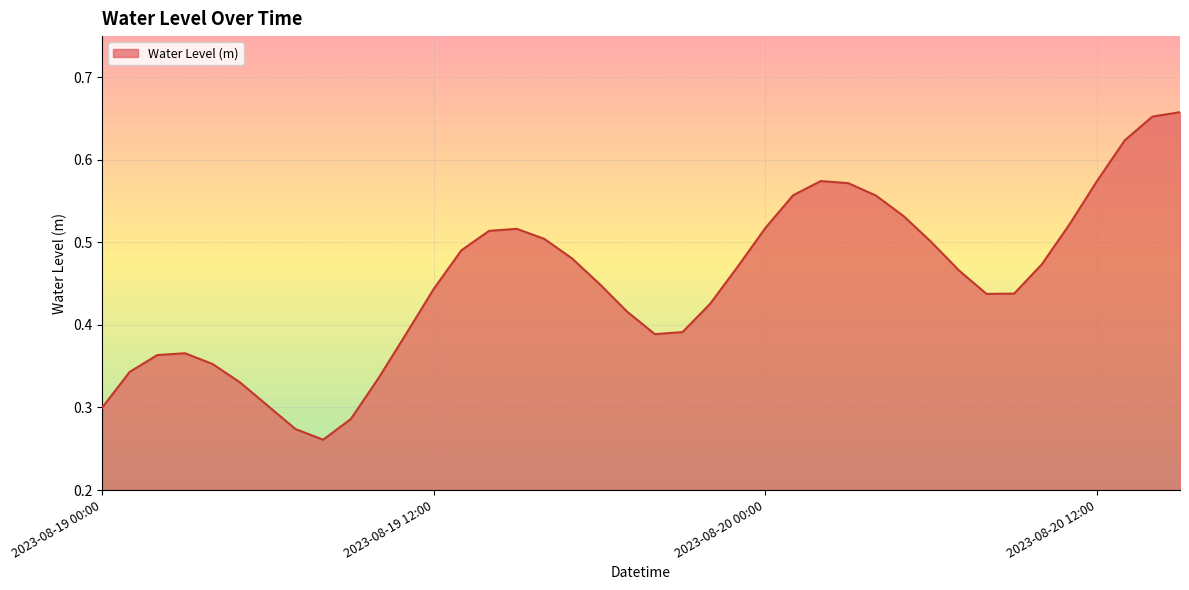

List the labels in order of value, smallest first.

2023-08-19 08:00, 2023-08-19 07:00, 2023-08-19 09:00, 2023-08-19 00:00, 2023-08-19 06:00, 2023-08-19 05:00, 2023-08-19 10:00, 2023-08-19 01:00, 2023-08-19 04:00, 2023-08-19 02:00, 2023-08-19 03:00, 2023-08-19 20:00, 2023-08-19 11:00, 2023-08-19 21:00, 2023-08-19 19:00, 2023-08-19 22:00, 2023-08-20 08:00, 2023-08-20 09:00, 2023-08-19 12:00, 2023-08-19 18:00, 2023-08-20 07:00, 2023-08-19 23:00, 2023-08-20 10:00, 2023-08-19 17:00, 2023-08-19 13:00, 2023-08-20 06:00, 2023-08-19 16:00, 2023-08-19 14:00, 2023-08-19 15:00, 2023-08-20 00:00, 2023-08-20 11:00, 2023-08-20 05:00, 2023-08-20 04:00, 2023-08-20 01:00, 2023-08-20 03:00, 2023-08-20 02:00, 2023-08-20 12:00, 2023-08-20 13:00, 2023-08-20 14:00, 2023-08-20 15:00